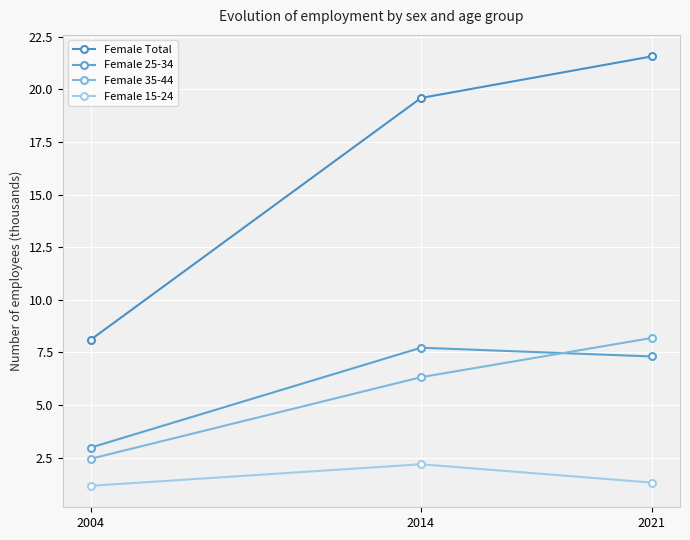

Reading left to right, extract all data points from this chart.

Female Total: 2004=8.1	2014=19.6	2021=21.6
Female 25-34: 2004=3.0	2014=7.7	2021=7.3
Female 35-44: 2004=2.5	2014=6.3	2021=8.2
Female 15-24: 2004=1.2	2014=2.2	2021=1.3